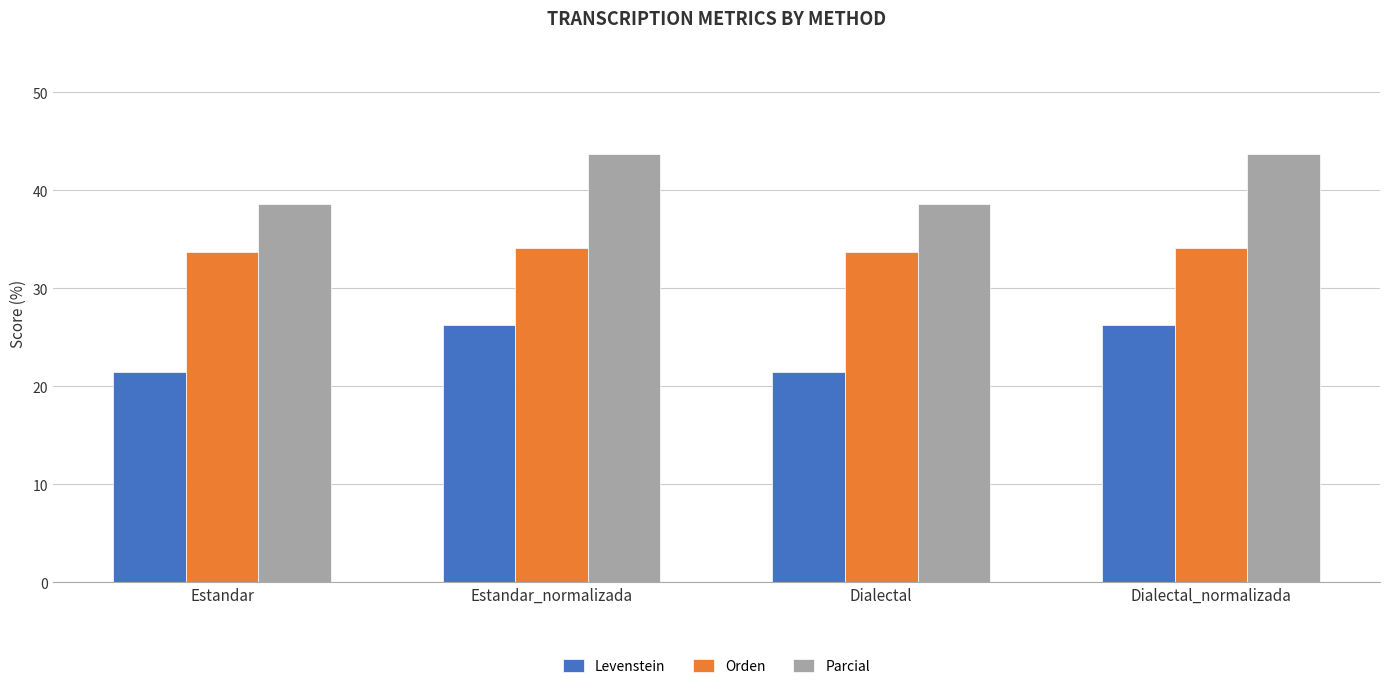

What is the minimum value shown in the chart?

21.4